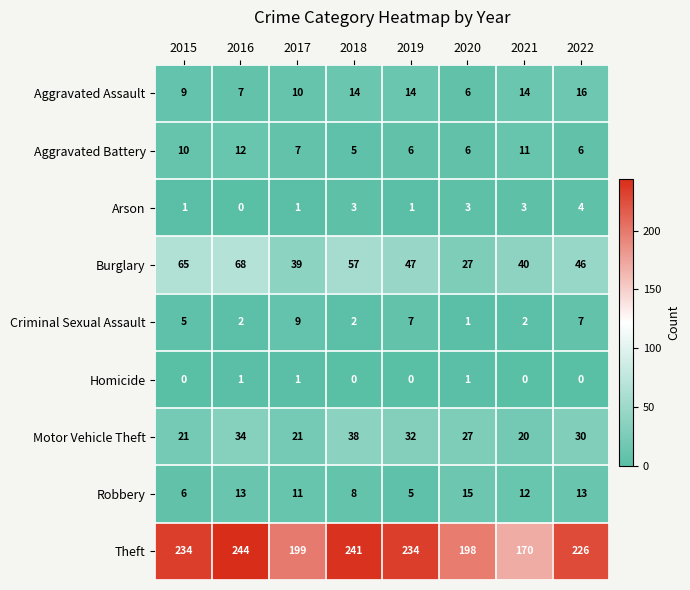

What is the greatest value displayed?

244